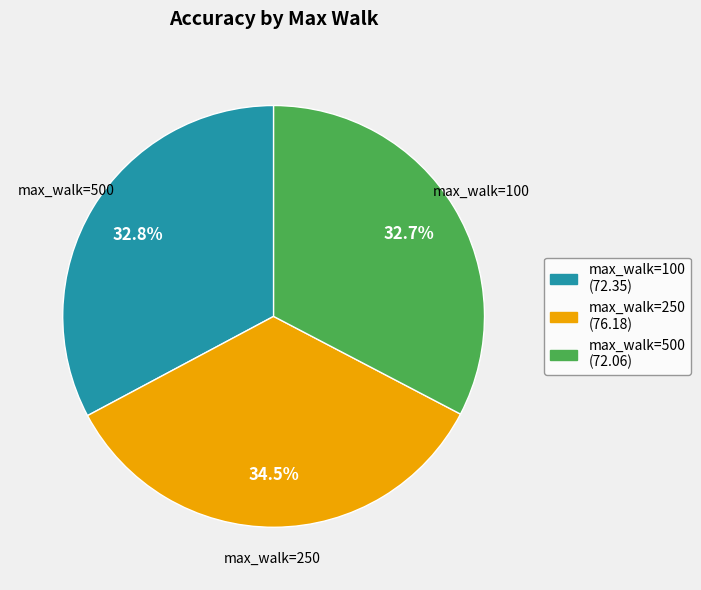

To the nearest percent, what is the difference between the largest and smallest slice percentages?

2%